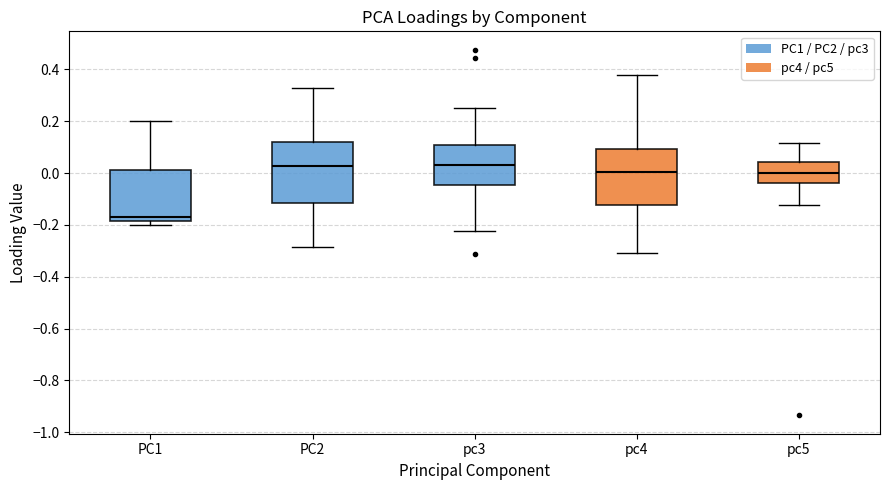

Reading left to right, read every box against the y-axis: the position of its median line, the range the box covers, and the ends of its whiskers. The values are not printed on the chart, so give them approximately, as read against the axis.

PC1: median -0.16, box -0.18 to 0.02, whiskers -0.20 to 0.20
PC2: median 0.02, box -0.12 to 0.12, whiskers -0.28 to 0.32
pc3: median 0.02, box -0.04 to 0.10, whiskers -0.22 to 0.24
pc4: median 0.00, box -0.12 to 0.10, whiskers -0.30 to 0.38
pc5: median 0.00, box -0.04 to 0.04, whiskers -0.12 to 0.12